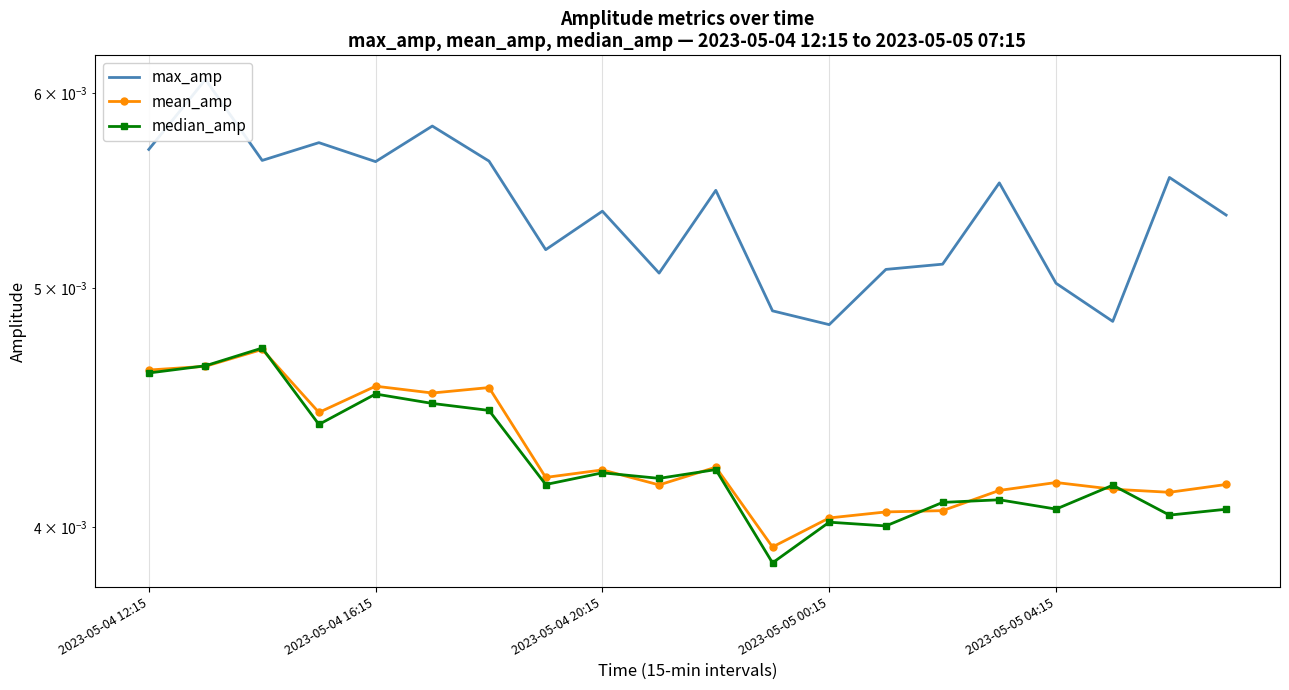

At 2023-05-04 12:15, list the series in order from largest to smallest.

max_amp, mean_amp, median_amp